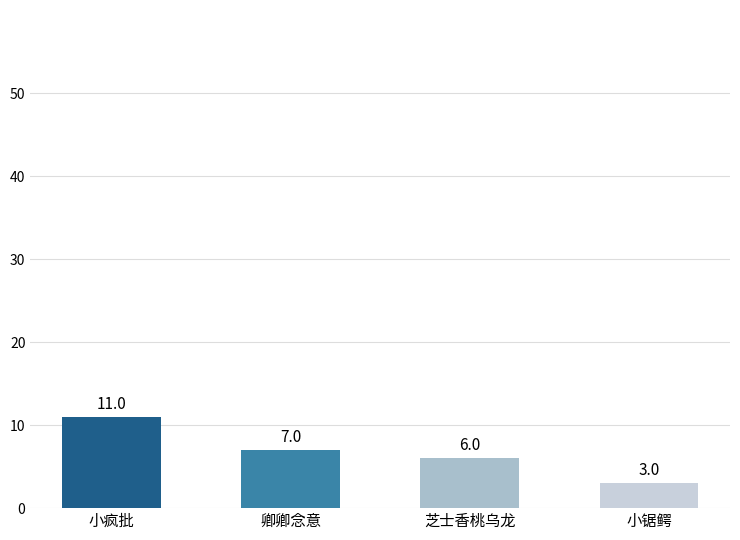

Approximately how many times larger is the value at 小疯批 compared to 芝士香桃乌龙?

1.8